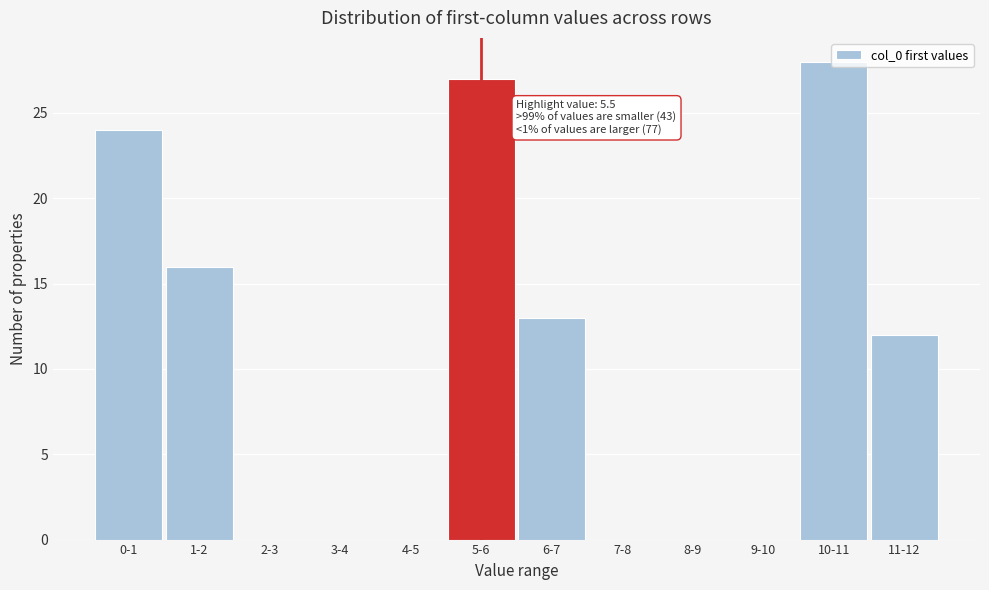

What is the sum of all values?

120